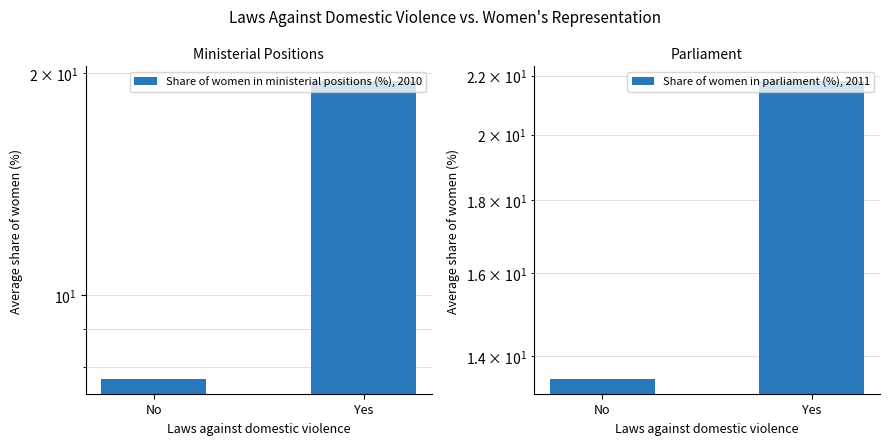

Reading left to right, what are all the values shown in this chart?

Share of women in ministerial positions (%), 2010: No=7.7	Yes=19.5
Share of women in parliament (%), 2011: No=13.5	Yes=21.8